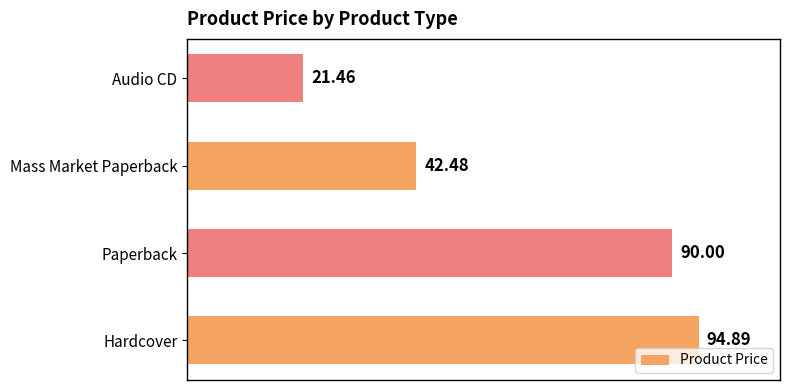

How many bars are there in total?

4